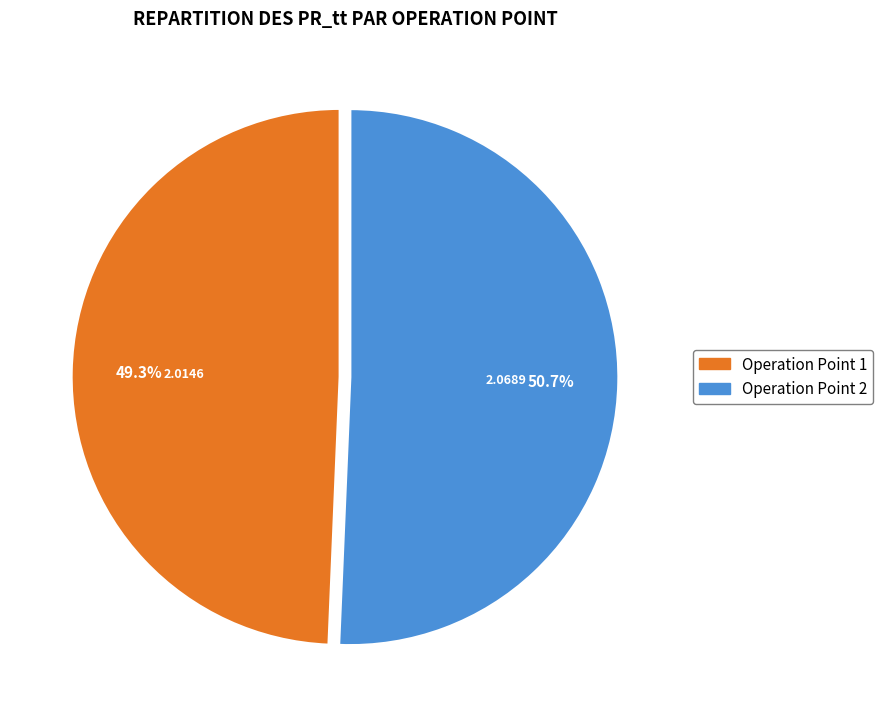

Is there a majority slice in this chart?

Yes